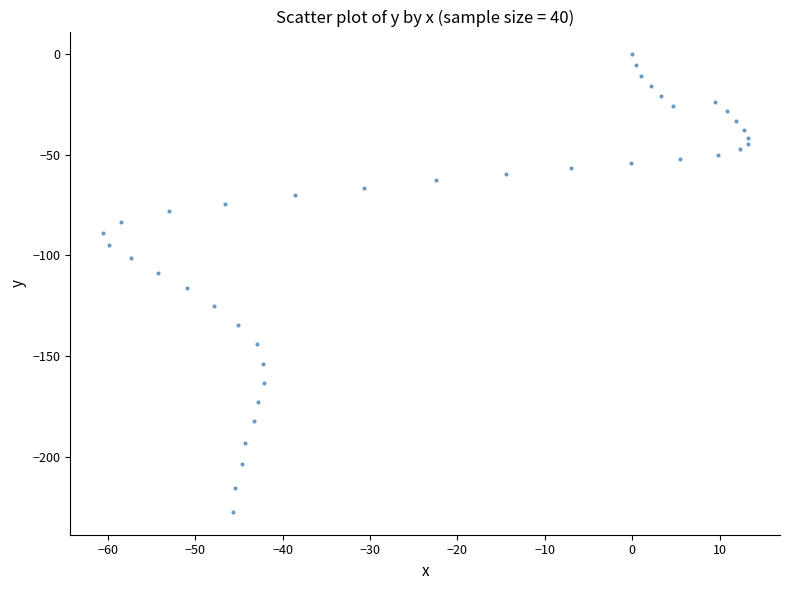

What is the range of Y values (max minus min)?

227.5